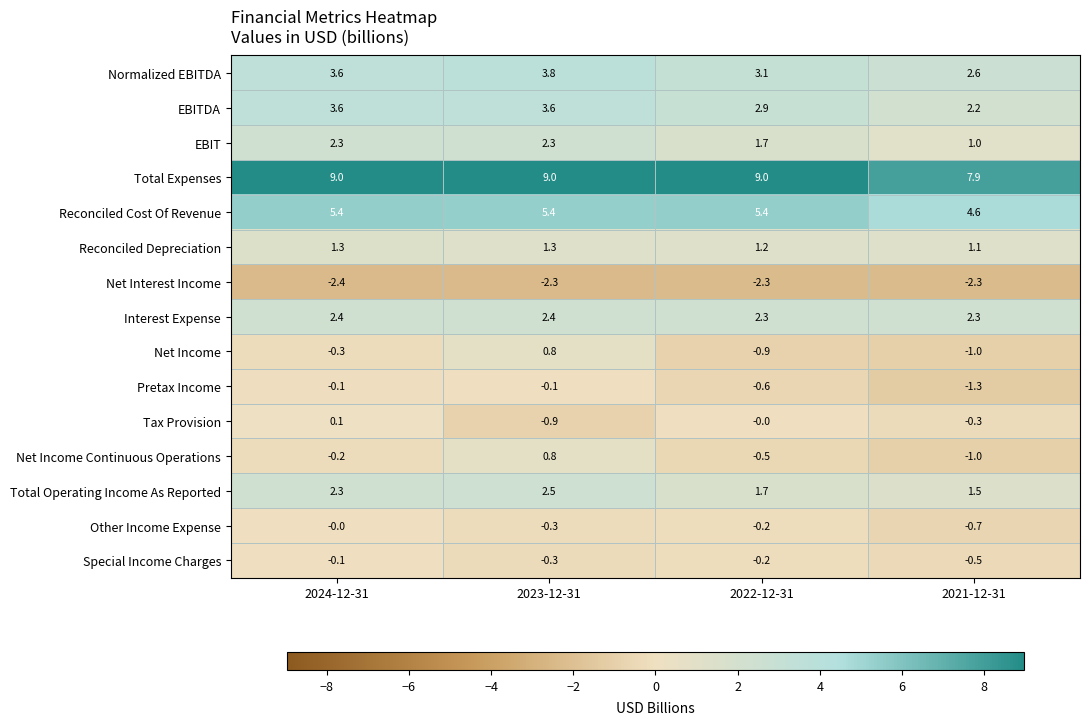

At which category is the sum across all series the highest?

2023-12-31